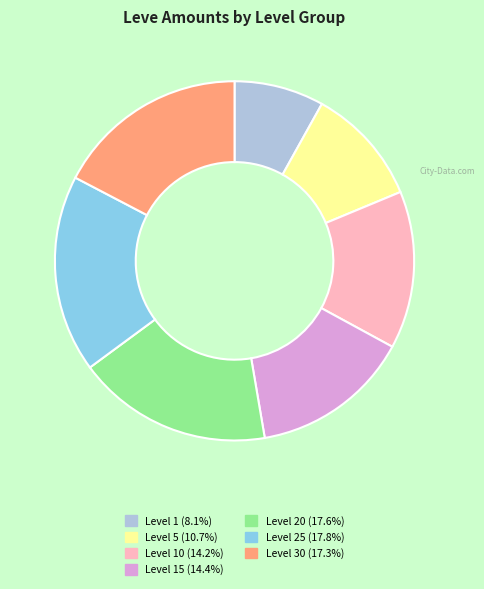

Count the number of slices in the pie.

7